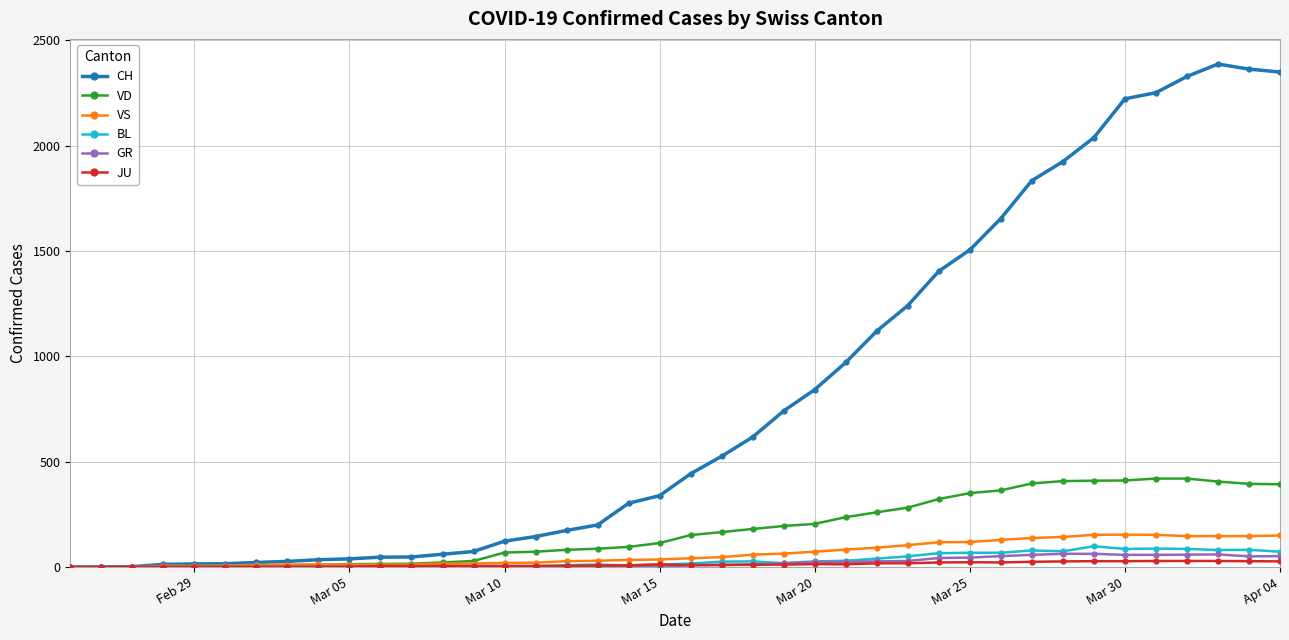

Which series has the largest range (max minus min)?

CH